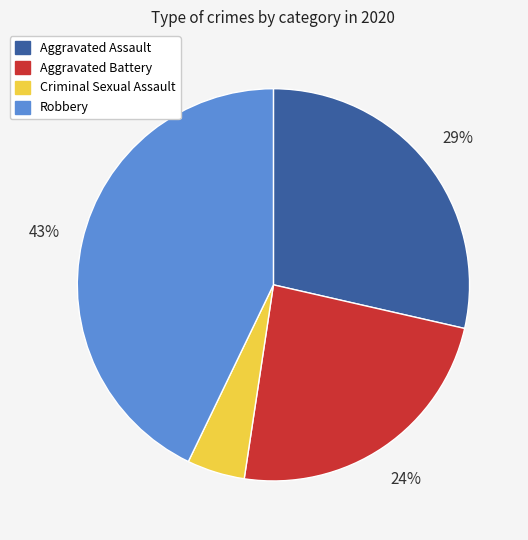

To the nearest percent, what percentage of the pie is Criminal Sexual Assault?

5%